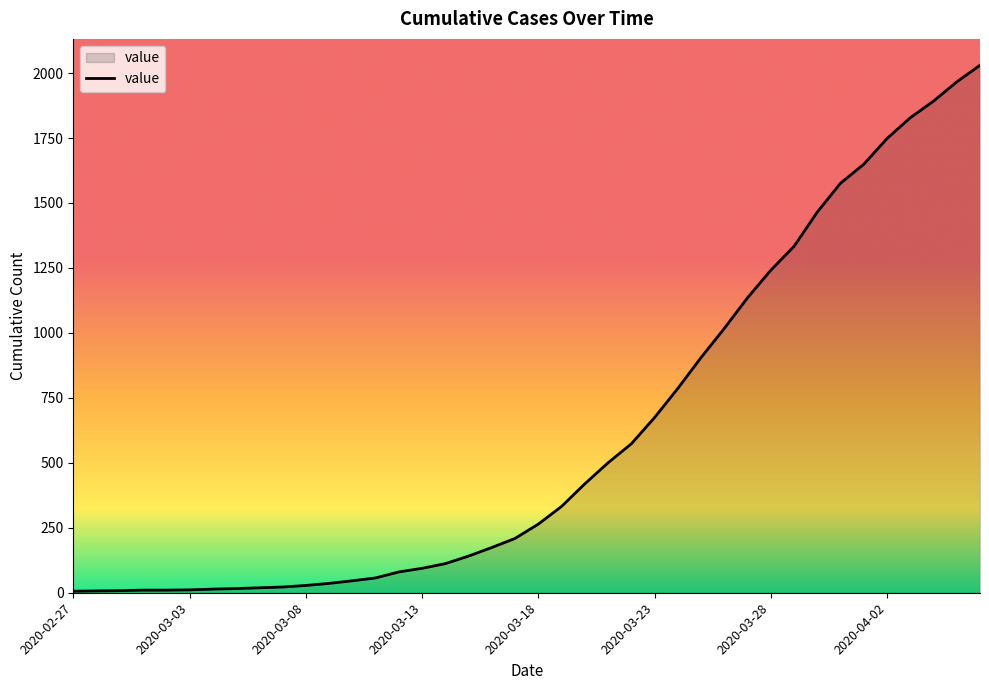

What is the maximum value shown in the chart?

2030